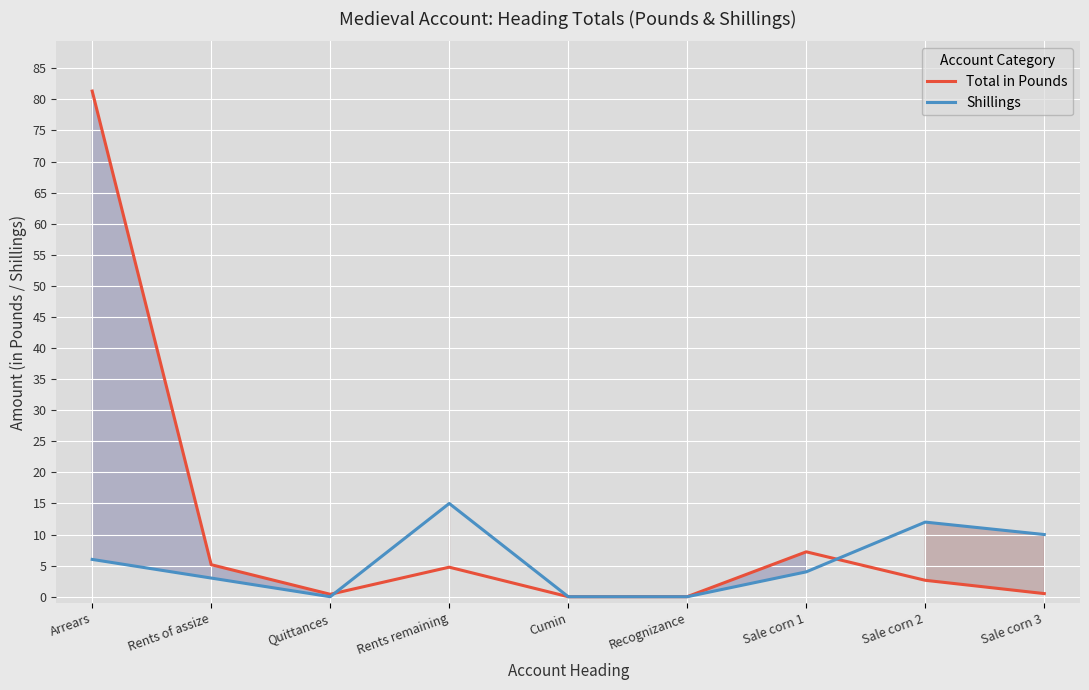

What are all the series names shown in the legend?

Total in Pounds, Shillings